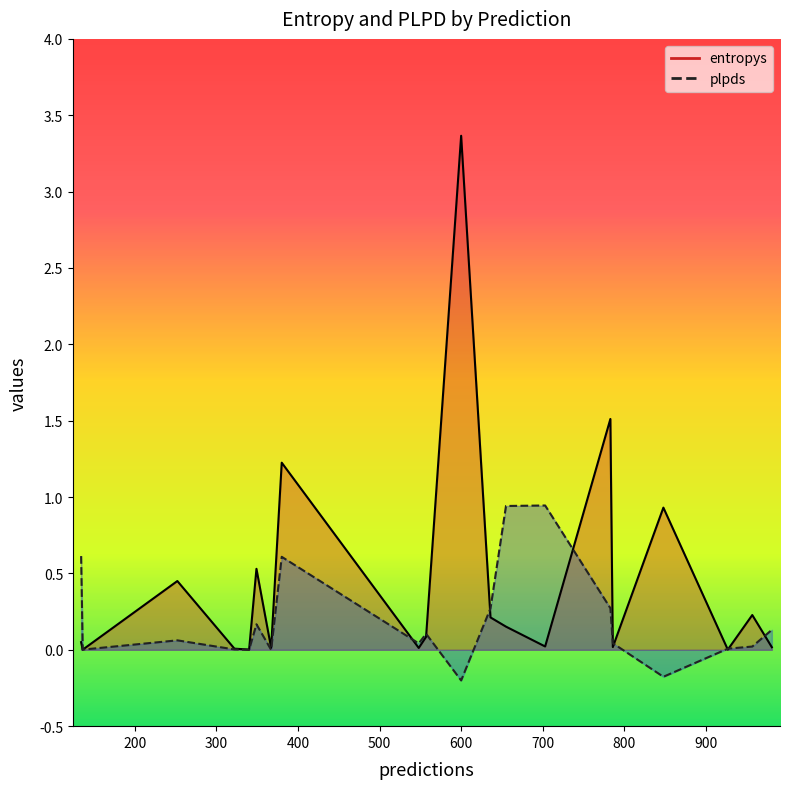

How many values in the plpds series exceed 0?

17